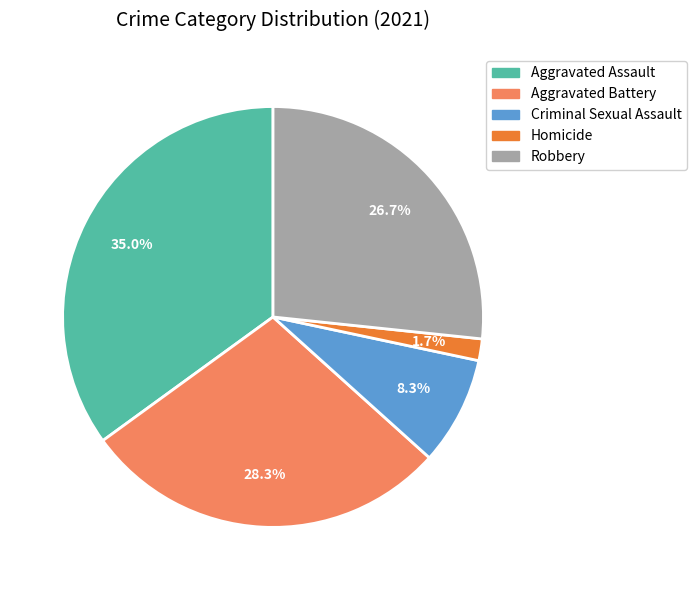

What is the largest slice in the pie chart?

Aggravated Assault